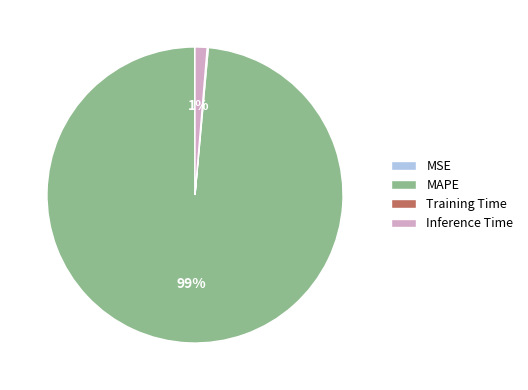

Is the sum of Inference Time and MAPE greater than half?

Yes